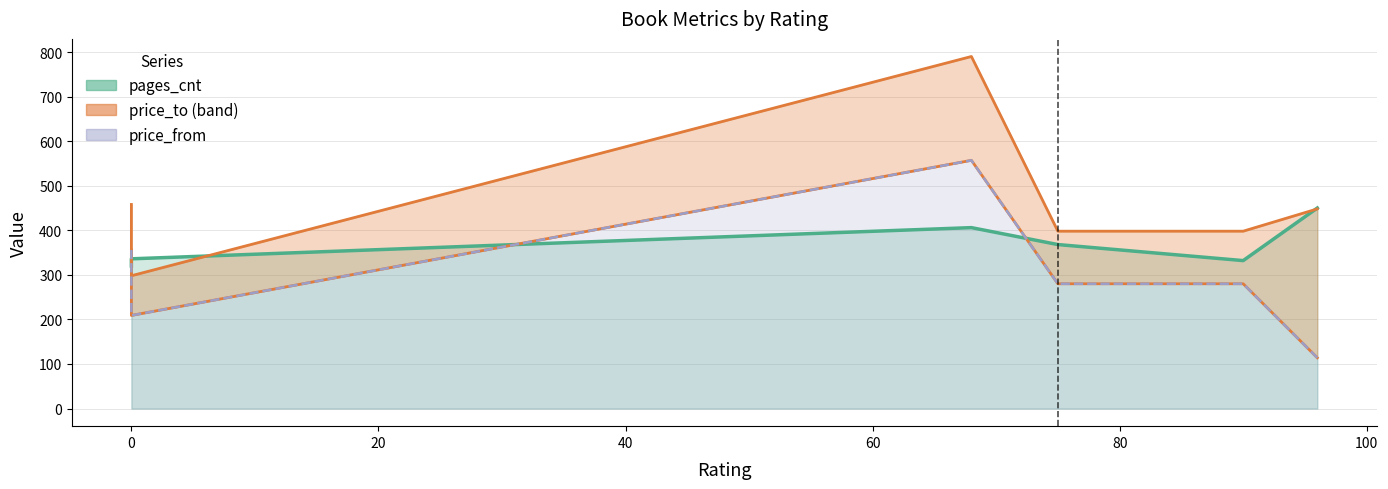

Is it true that price_from equals 280 at 90?

True